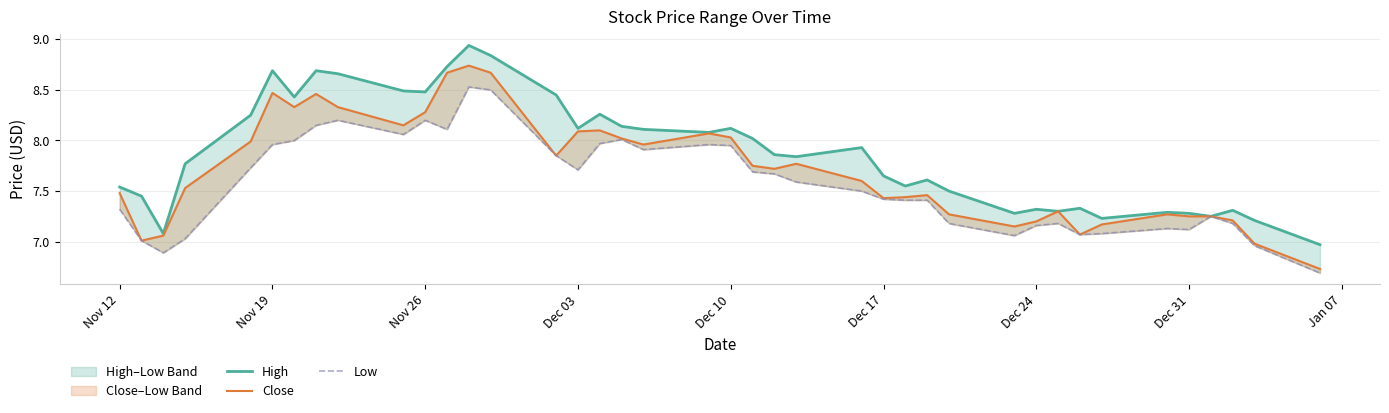

True or false: Low and High cross at least once.

False